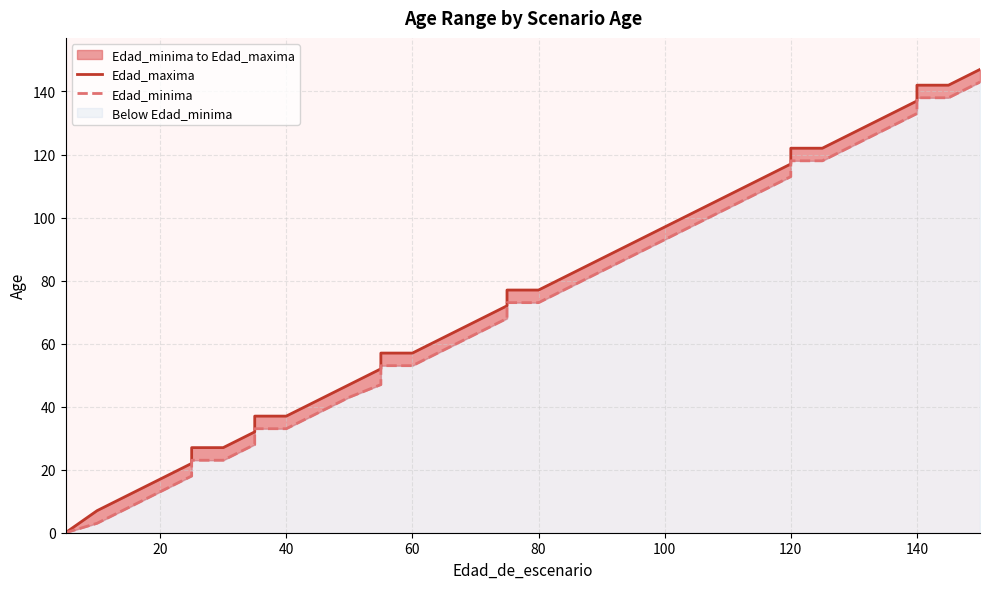

Which series has the largest range (max minus min)?

Edad_maxima